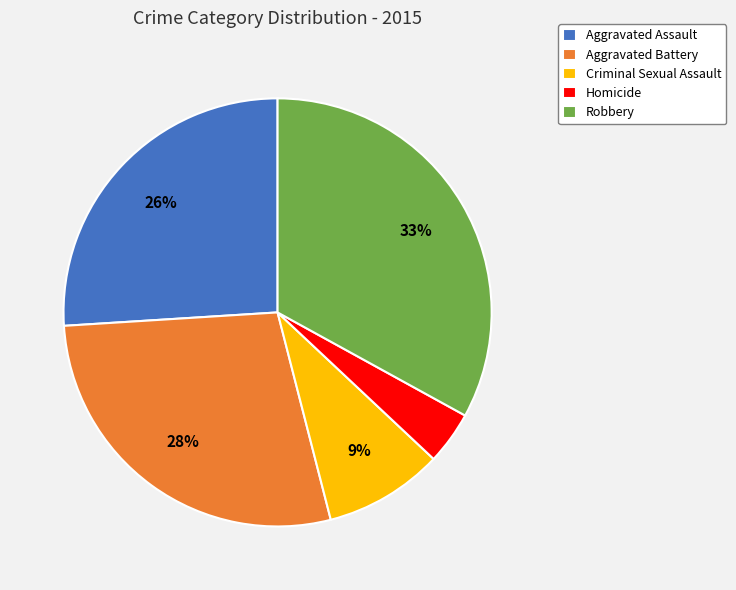

Do Robbery and Aggravated Assault together represent more than half of the pie?

Yes